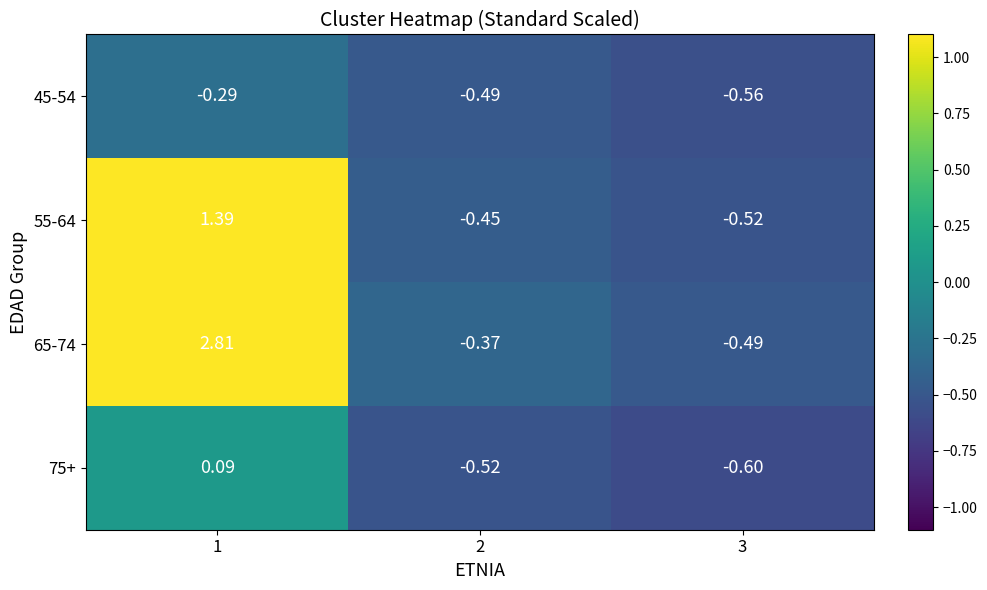

How many values in the 65-74 series are below 0?

2